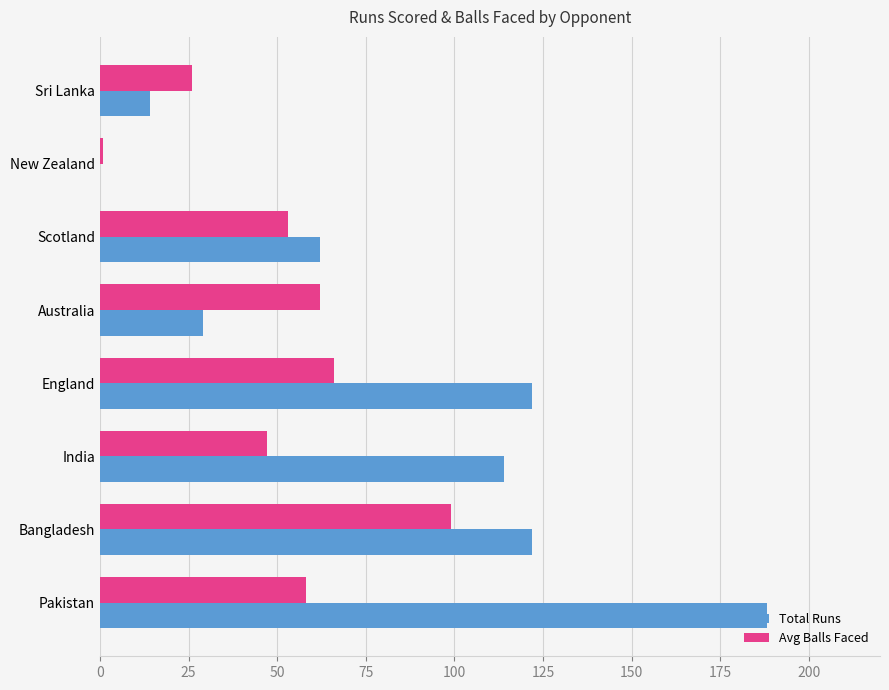

Is it true that Total Runs equals 29 at Australia?

True